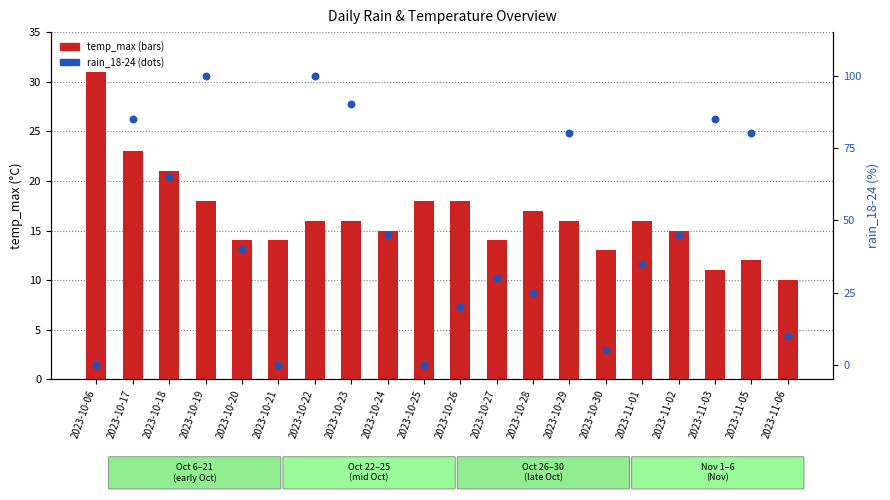

Which series reaches the minimum Y coordinate?

rain_18-24